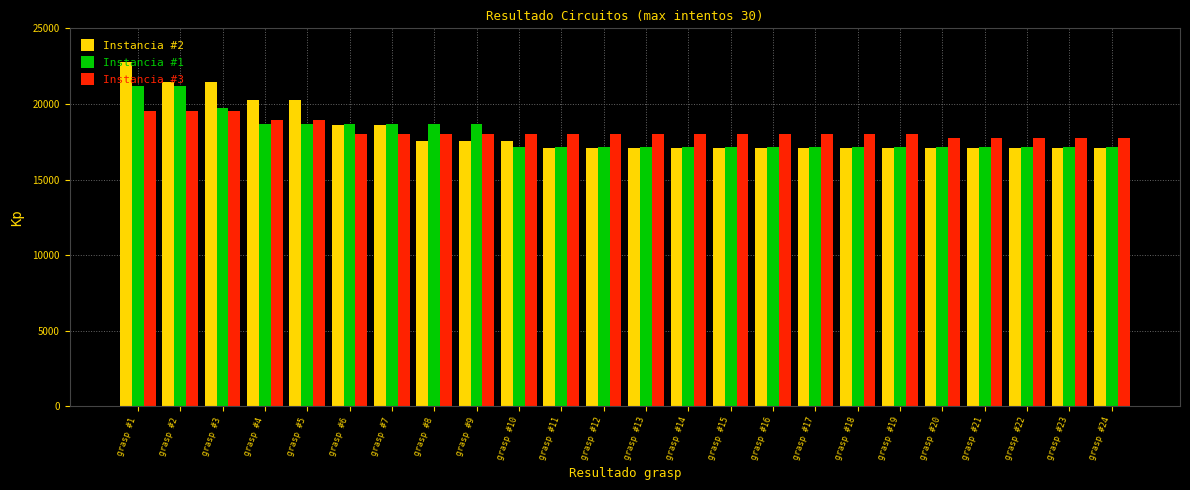

What is the difference between the highest and lowest values at grasp #3?

1906